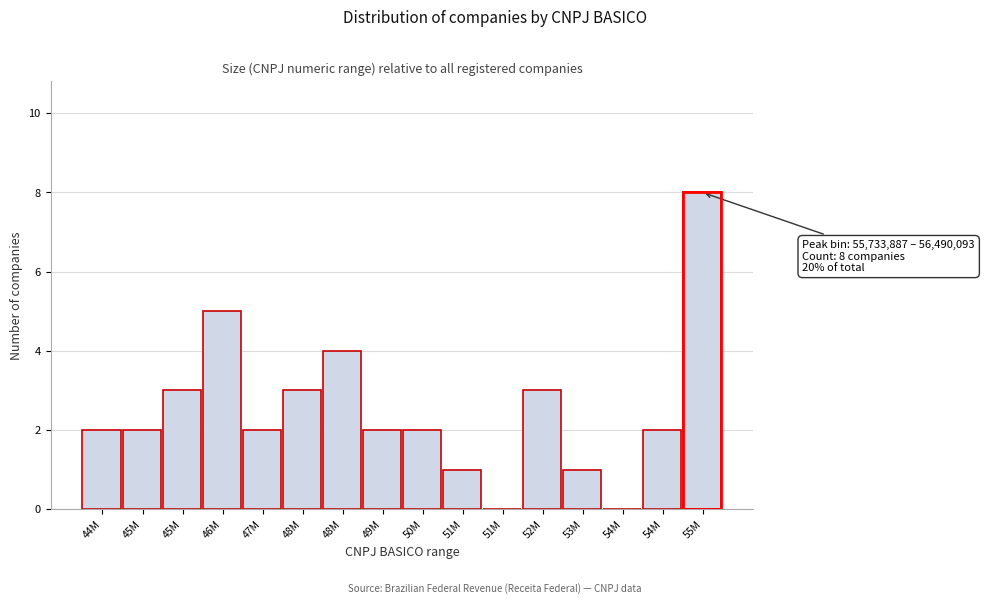

Are the bars horizontal?

No